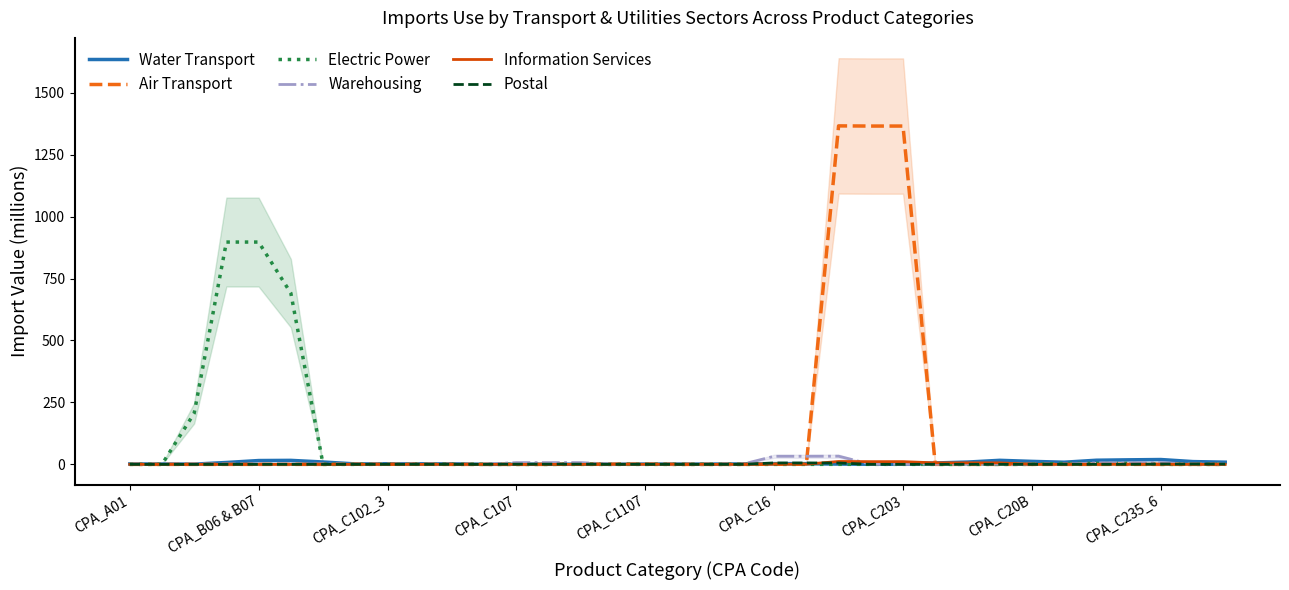

The Electric Power series shows 0.0 at 11. True or false?

True